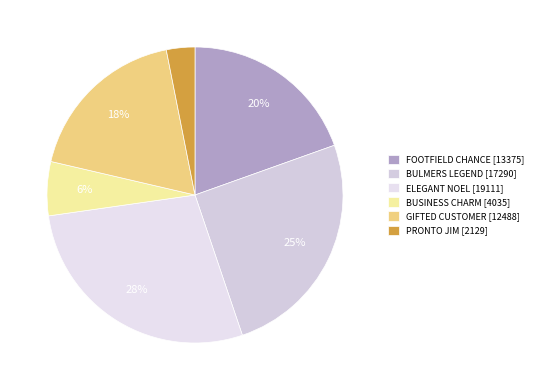

How many segments does this pie chart have?

6